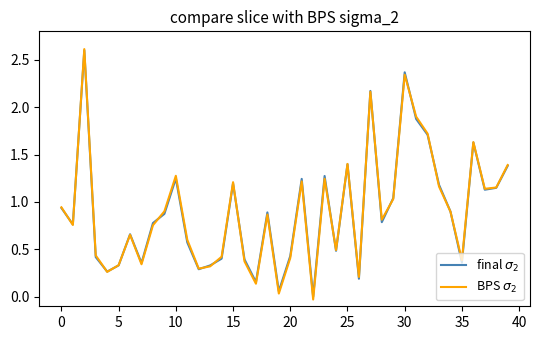

Which label corresponds to the smallest value in the chart?

22